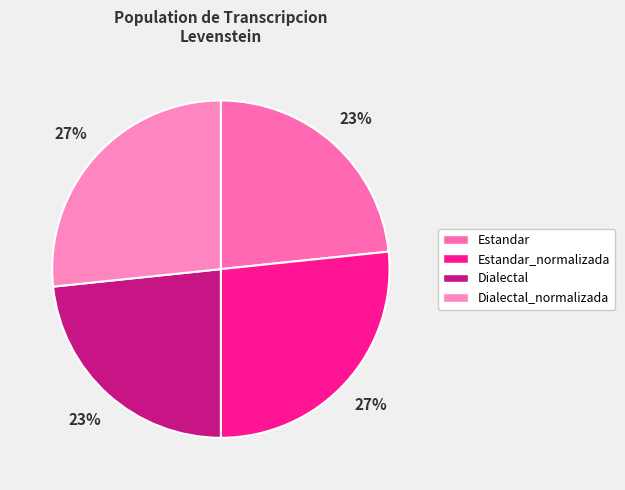

Which has a higher value, Dialectal or Estandar_normalizada?

Estandar_normalizada